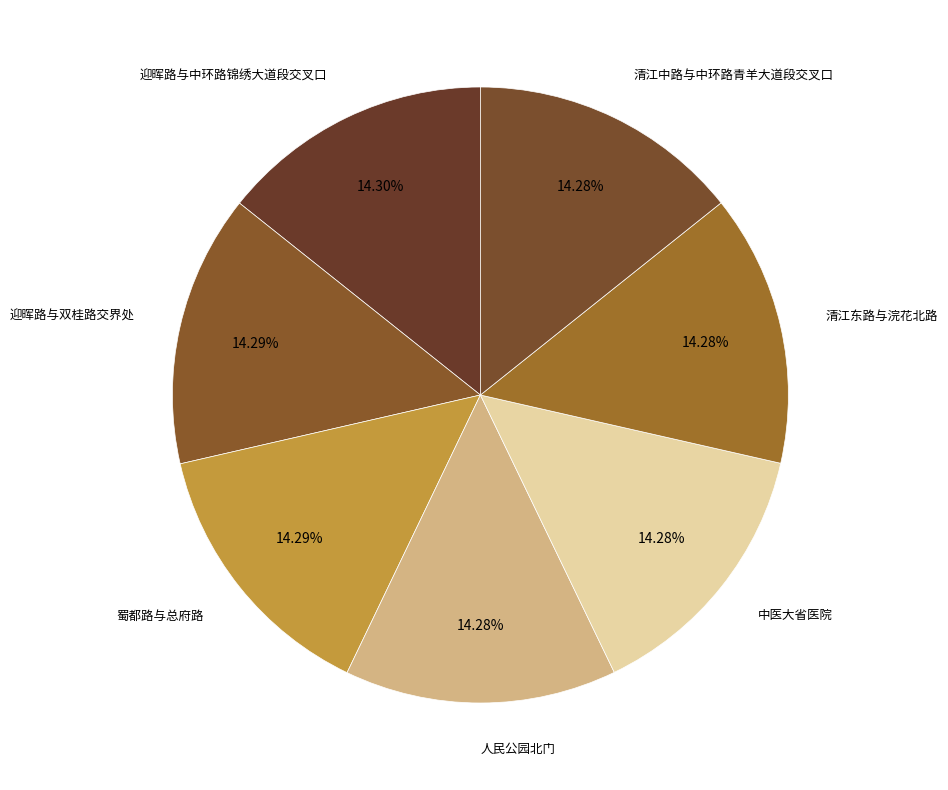

Does 清江东路与浣花北路 represent more than half of the total?

No